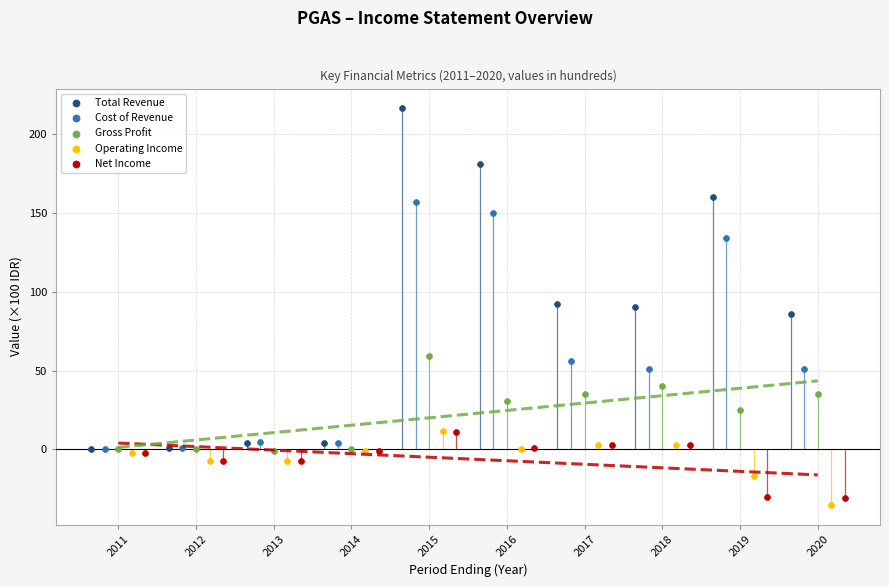

Which series has the widest spread of Y values?

Total Revenue